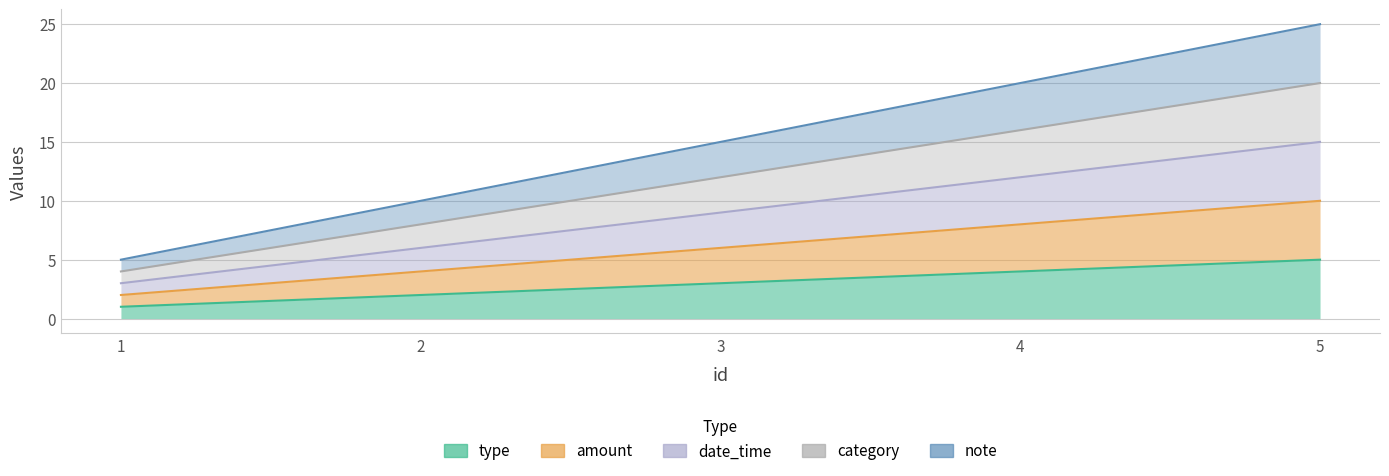

True or false: date_time and category intersect in this chart.

False